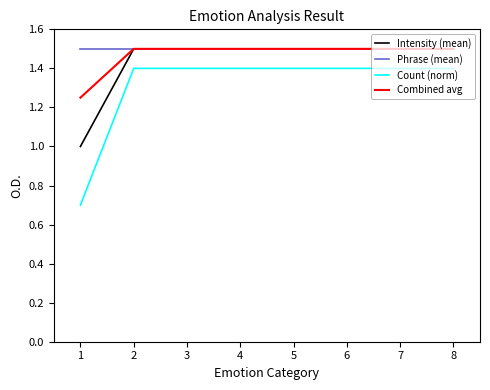

Which category has the lowest value across all series?

1